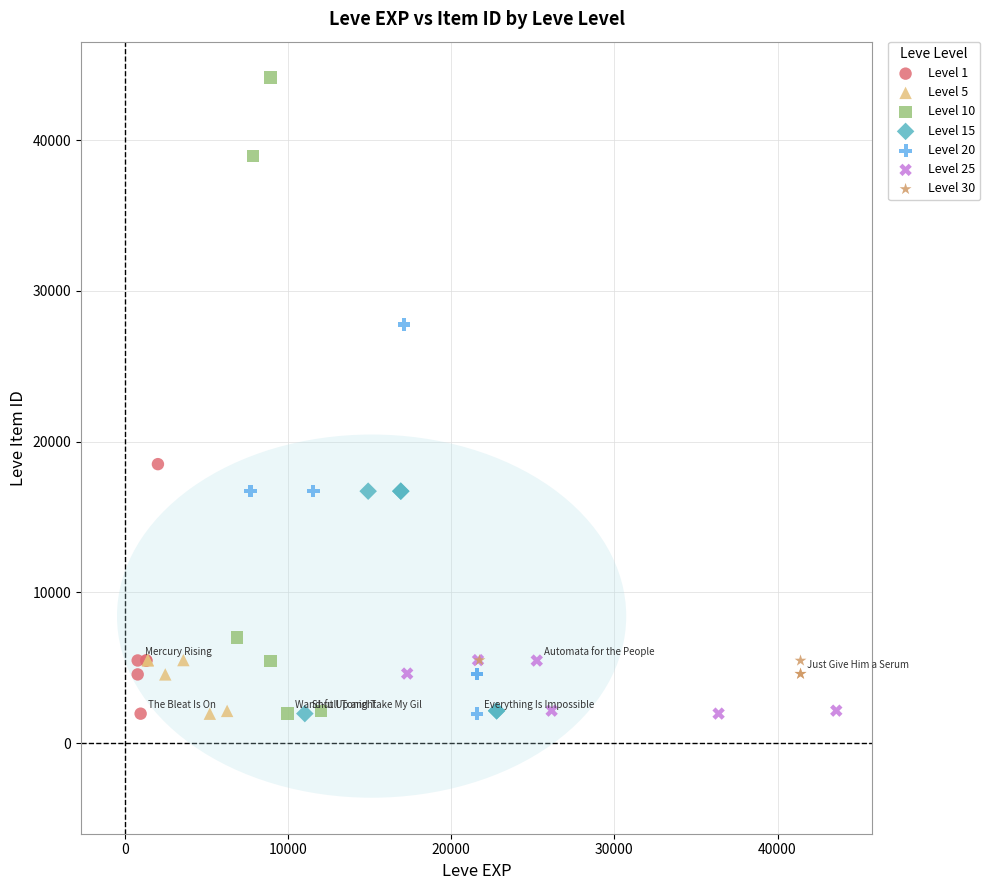

What are all the series names shown in the legend?

Level 1, Level 5, Level 10, Level 15, Level 20, Level 25, Level 30